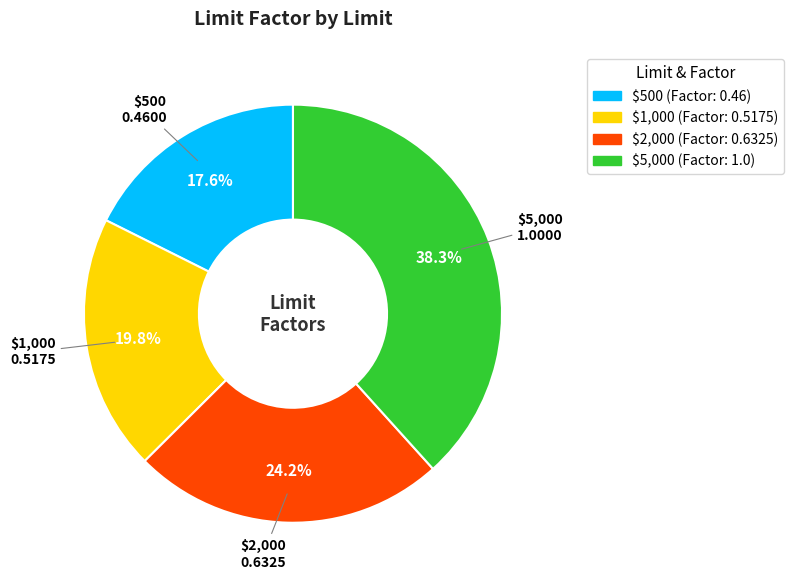

Count the number of slices in the pie.

4